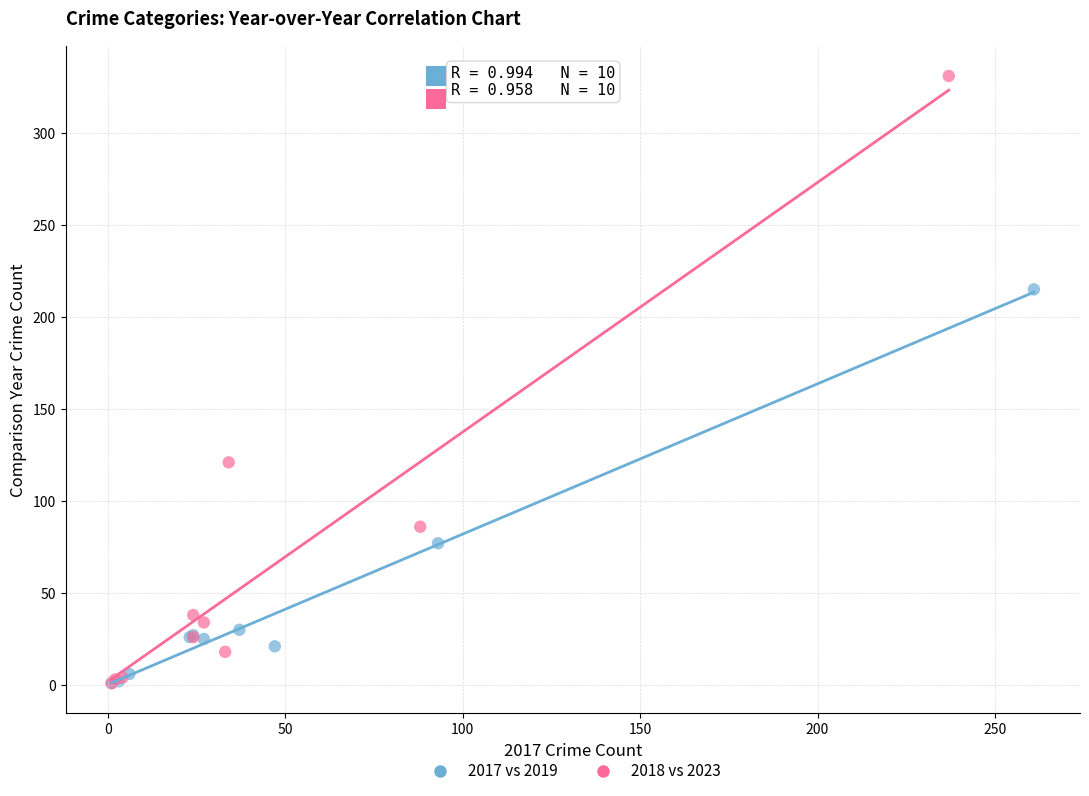

Which series has the widest spread of Y values?

2018 vs 2023